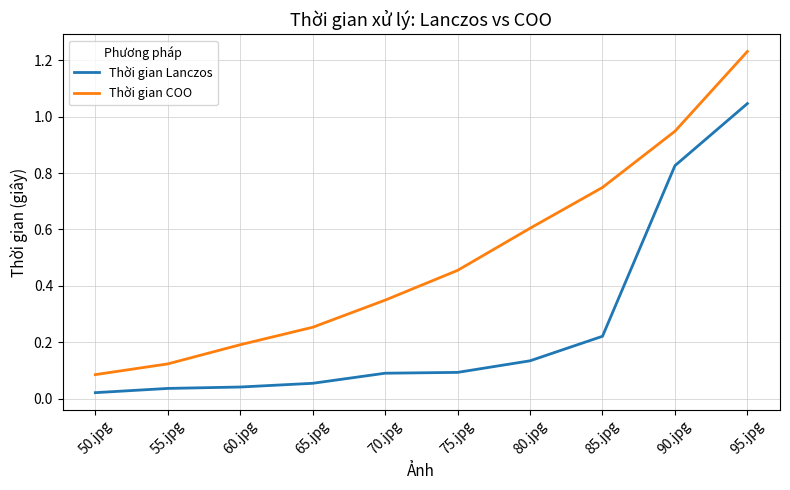

The Thời gian COO series shows 0.0 at 60.jpg. True or false?

False